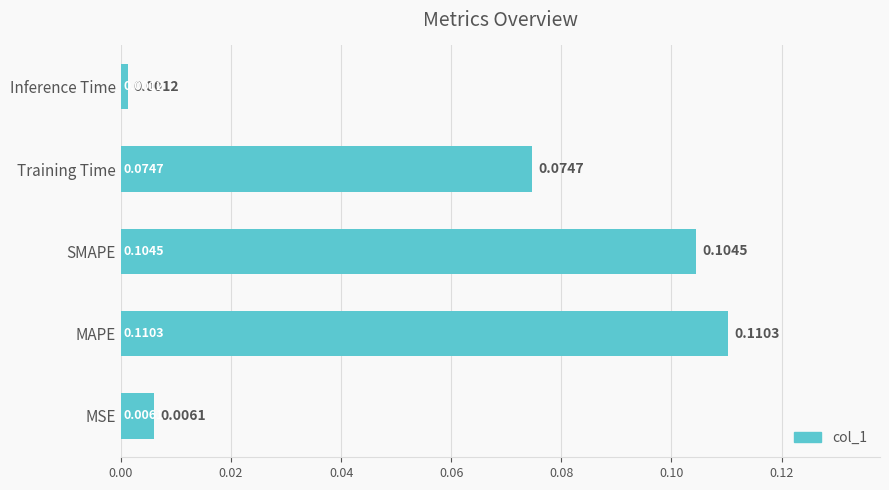

Which label corresponds to the largest value in the chart?

MAPE